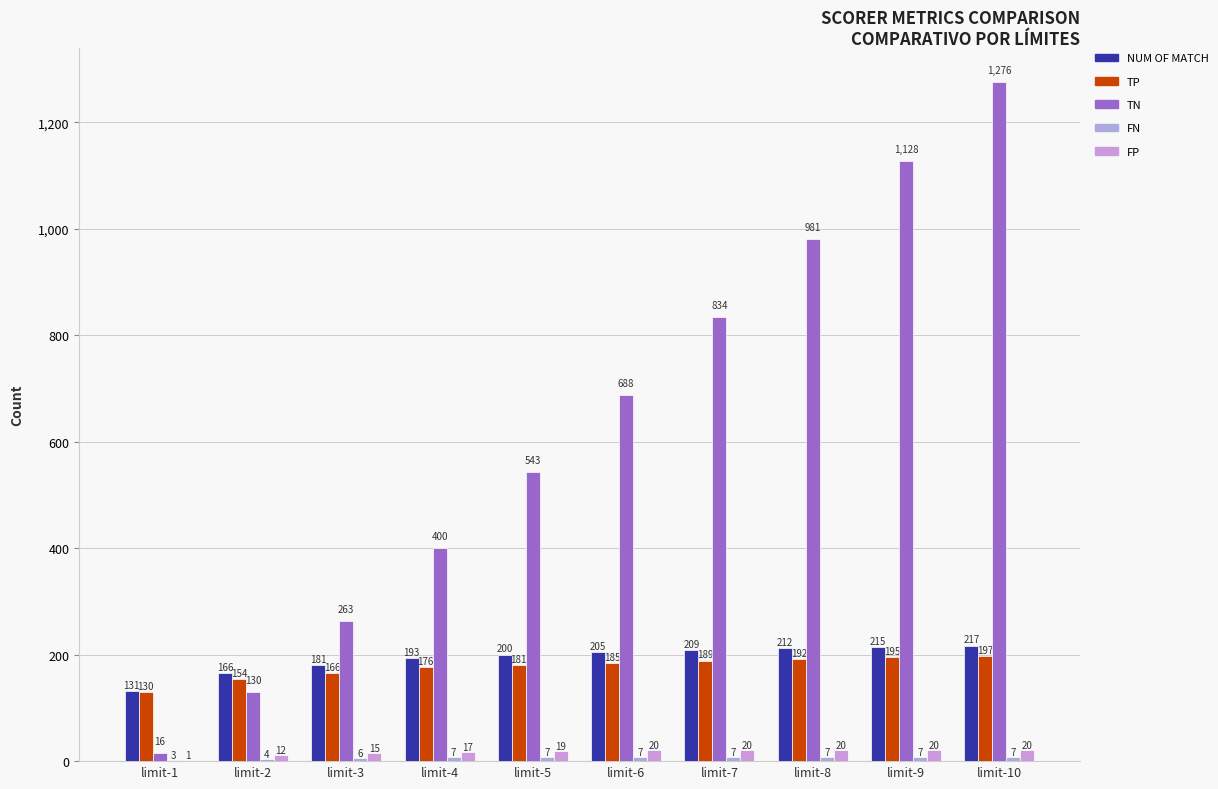

What is the minimum value shown in the chart?

1